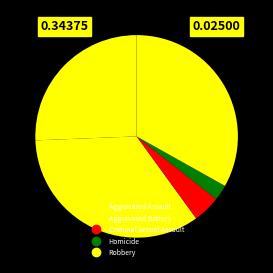

How many slices are in this pie chart?

5